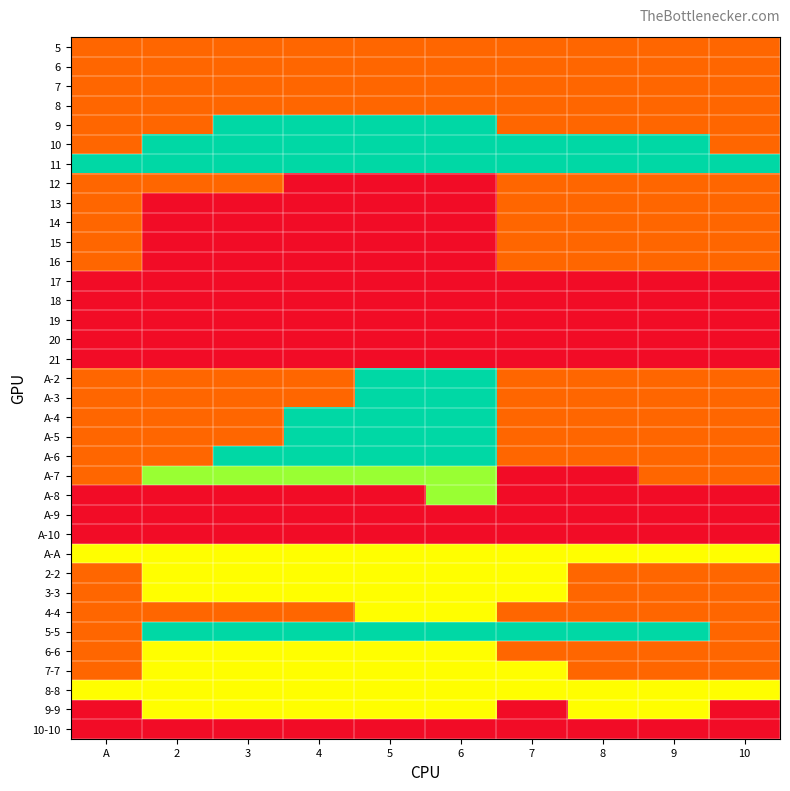

Which category has the lowest value across all series?

4